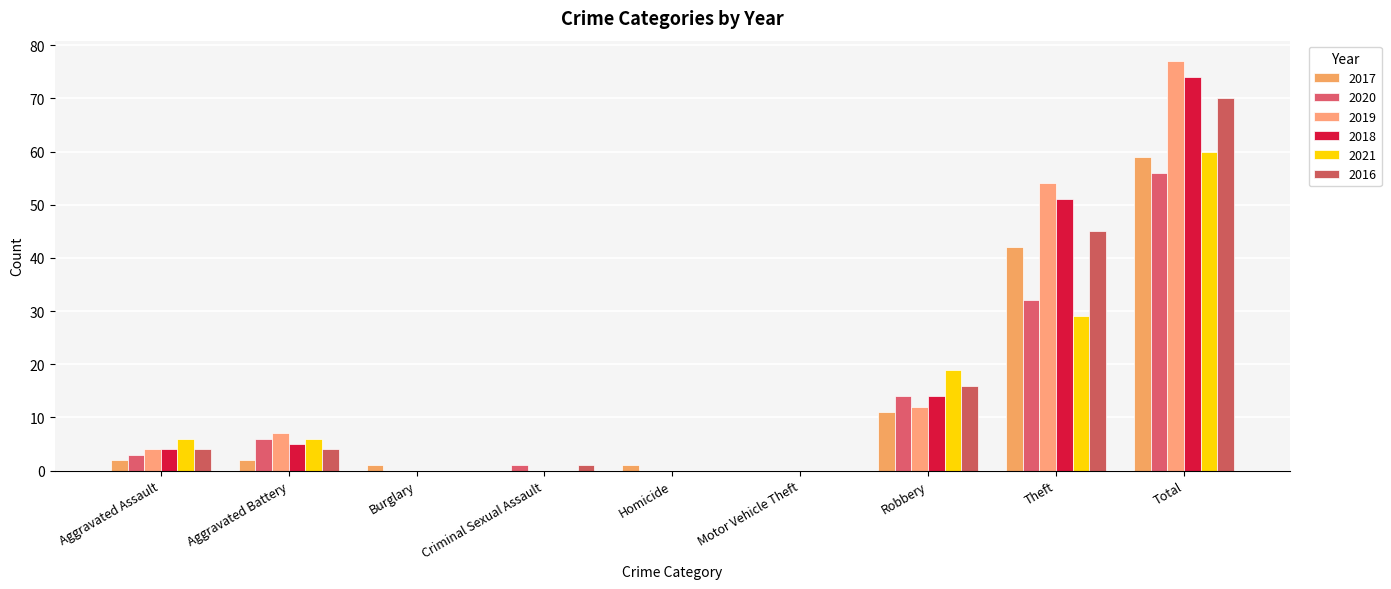

At which label is 2020 closest to 28?

Theft